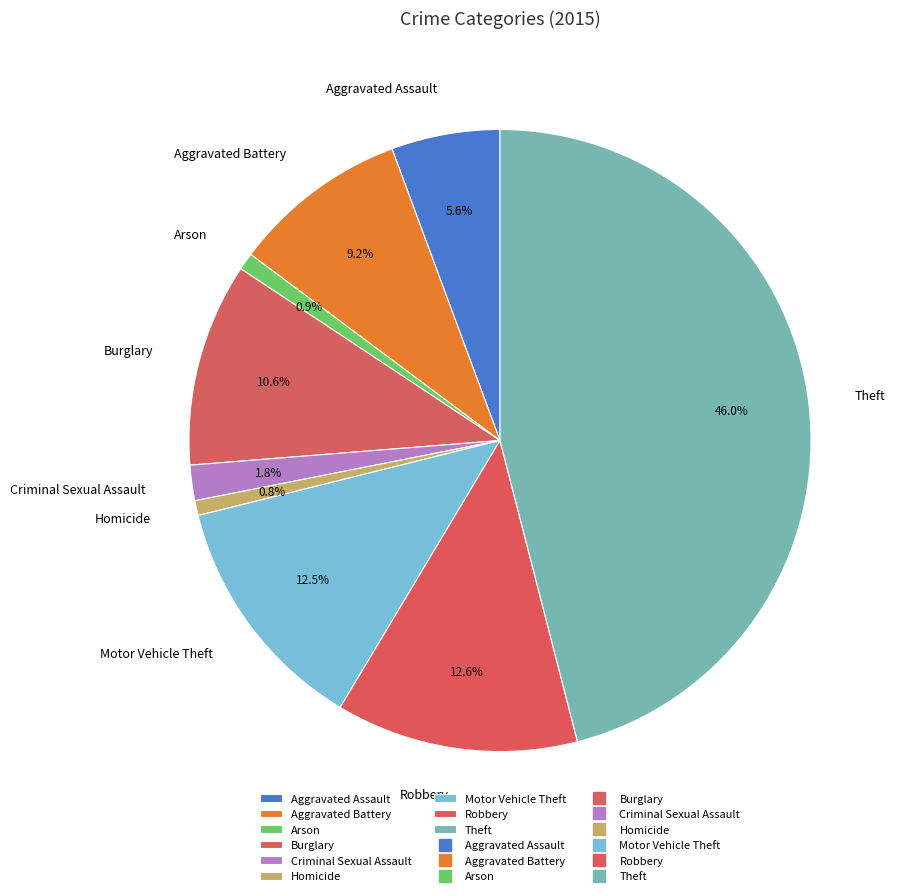

Which slice is the largest?

Theft